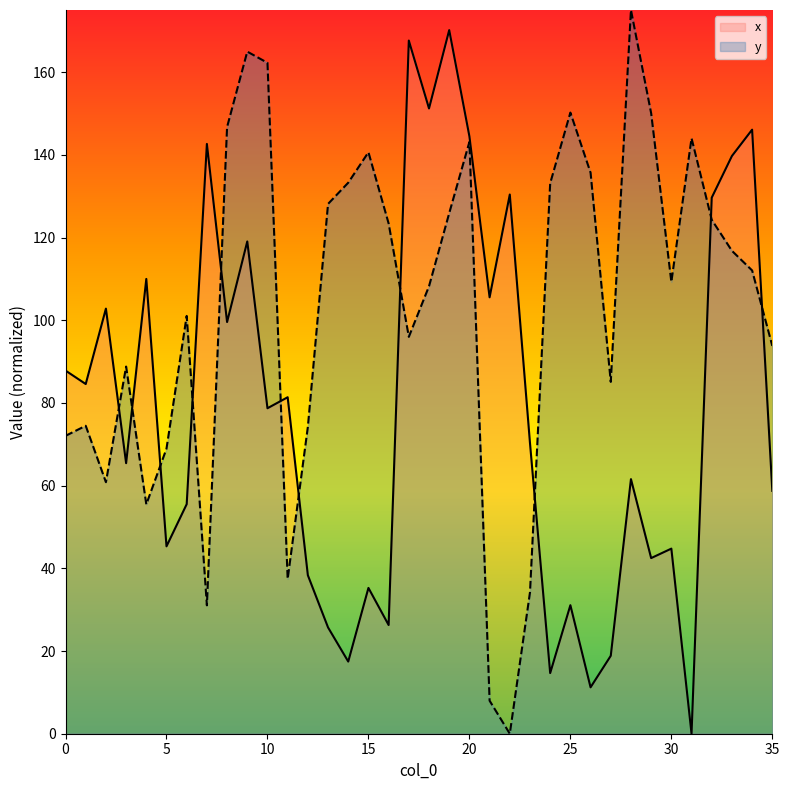

Reading left to right, transcribe all the data shown in this chart.

x: 0=87.8	1=84.6	2=102.8	3=65.4	4=110.0	5=45.3	6=55.5	7=142.6	8=99.6	9=119.1	10=78.7	11=81.4	12=38.3	13=25.7	14=17.4	15=35.3	16=26.3	17=167.6	18=151.2	19=170.2	20=144.5	21=105.5	22=130.4	23=70.3	24=14.7	25=31.1	26=11.2	27=18.8	28=61.6	29=42.5	30=44.8	31=0.0	32=129.6	33=139.7	34=146.1	35=58.7
y: 0=72.0	1=74.5	2=60.8	3=88.8	4=55.5	5=68.9	6=101.0	7=31.0	8=146.7	9=165.0	10=162.2	11=37.4	12=74.2	13=128.1	14=133.3	15=140.6	16=123.4	17=96.0	18=108.2	19=125.9	20=143.1	21=8.0	22=0.0	23=34.2	24=133.1	25=150.2	26=135.7	27=85.1	28=175.0	29=150.1	30=109.3	31=144.0	32=124.3	33=116.8	34=112.0	35=93.8